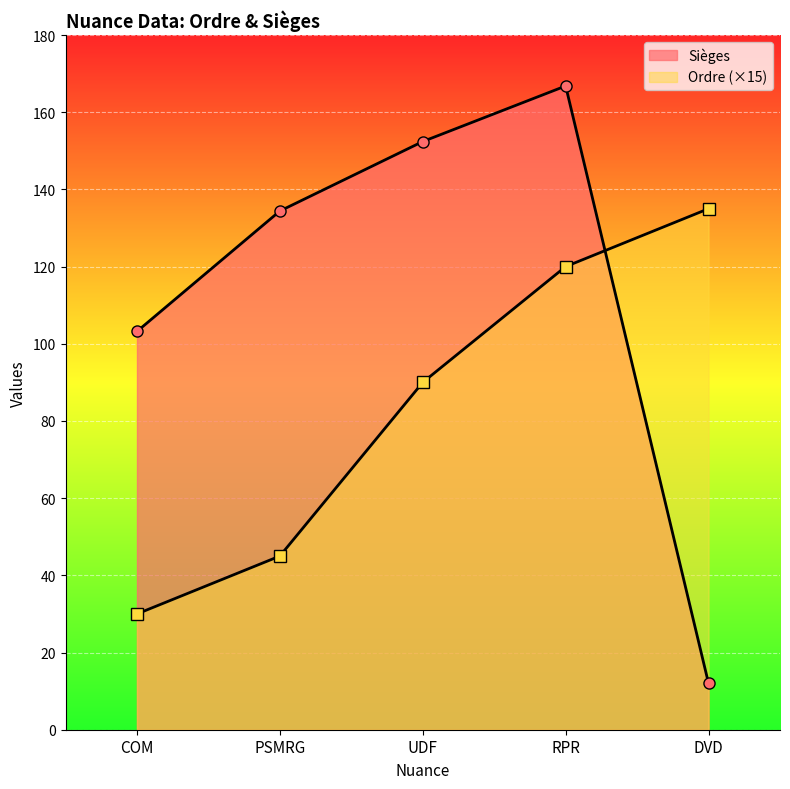

Where do Ordre and Sièges first cross each other?

RPR and DVD